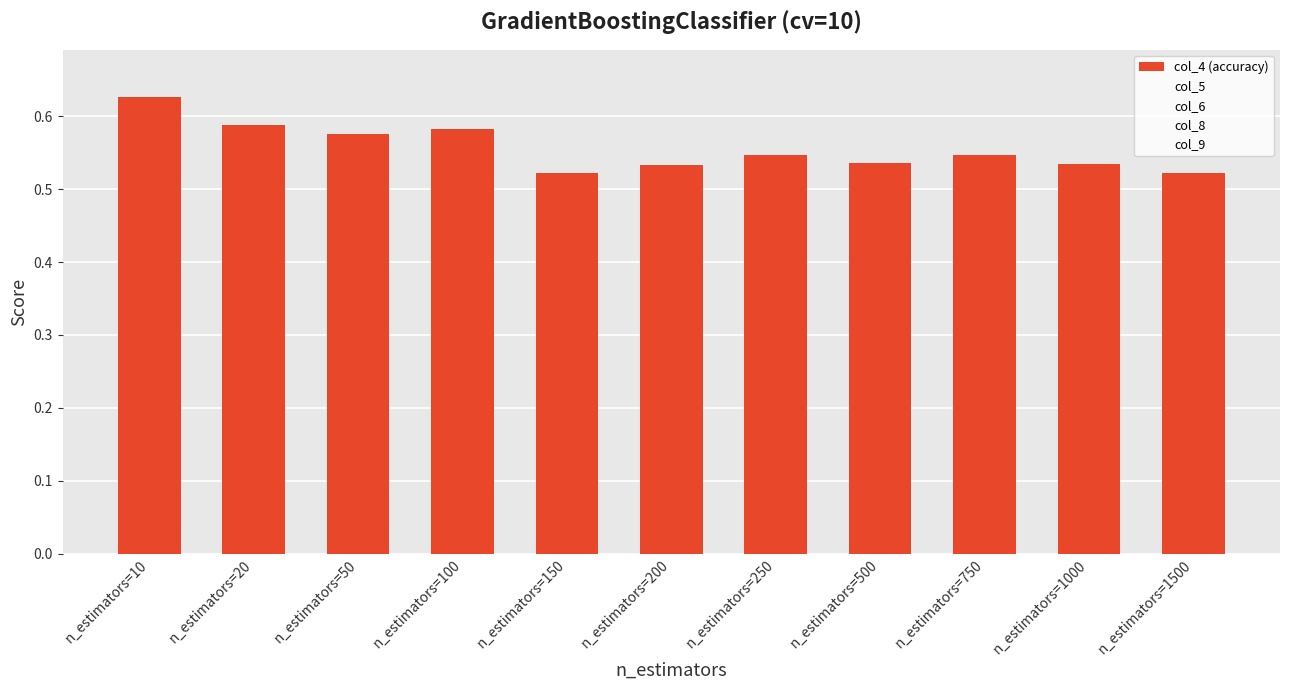

Count the number of categories in the chart.

11